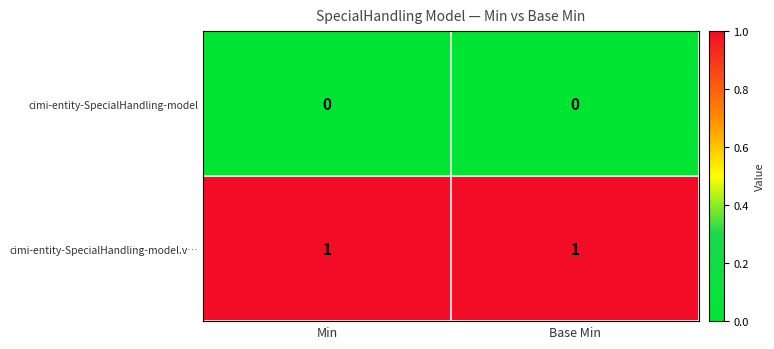

Reading left to right, what are all the values shown in this chart?

cimi-entity-SpecialHandling-model: 0	0
cimi-entity-SpecialHandling-model.v…: 1	1